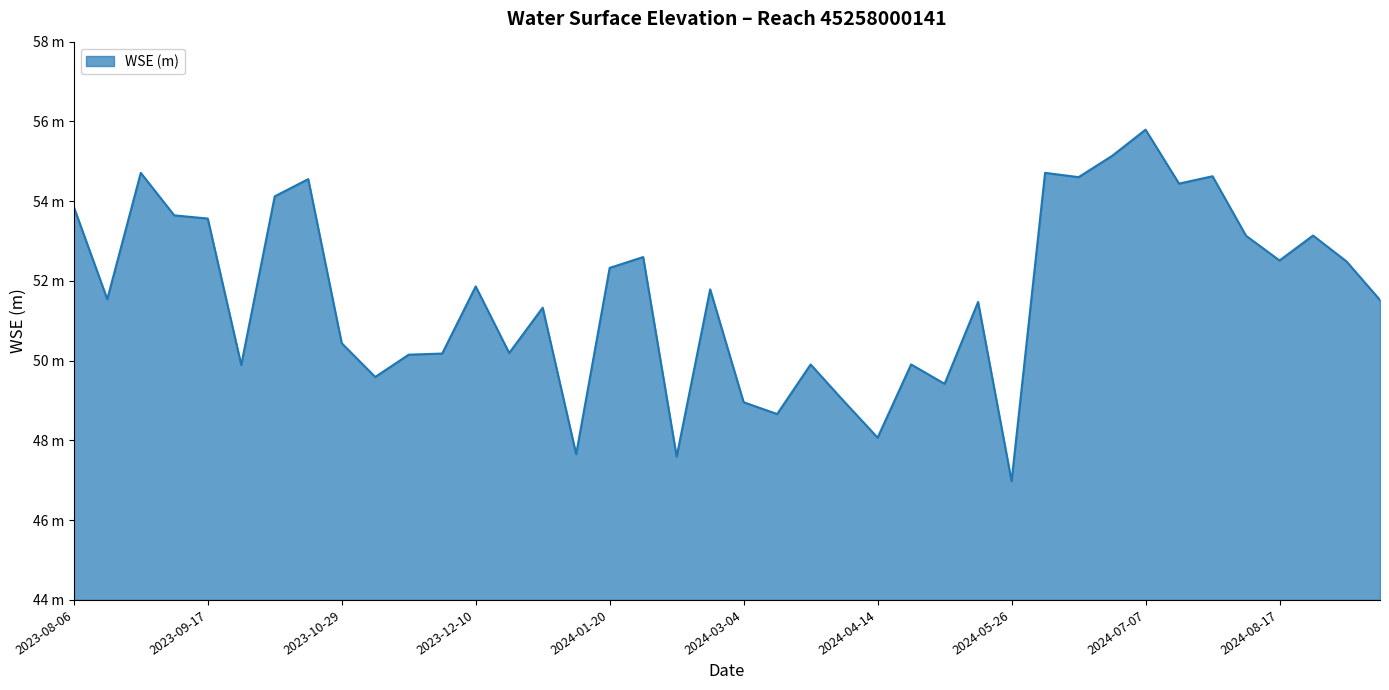

Is this an area chart (filled region under the line)?

Yes